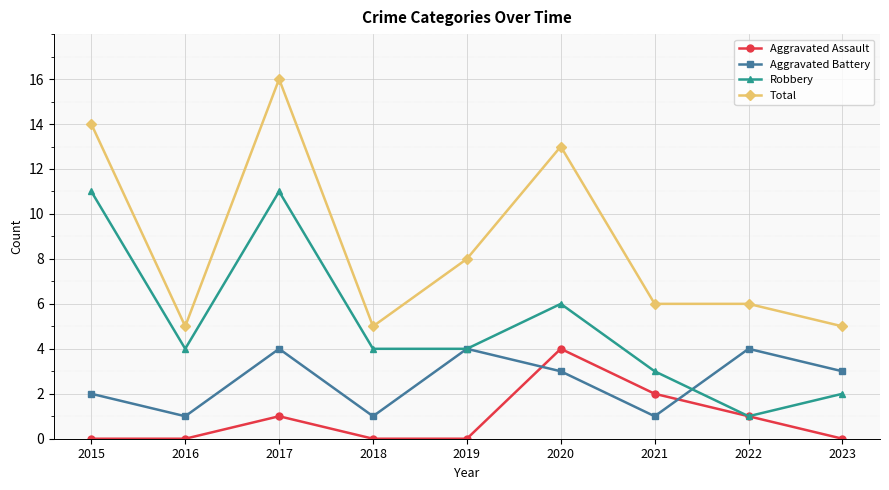

True or false: Aggravated Assault and Total cross at least once.

False